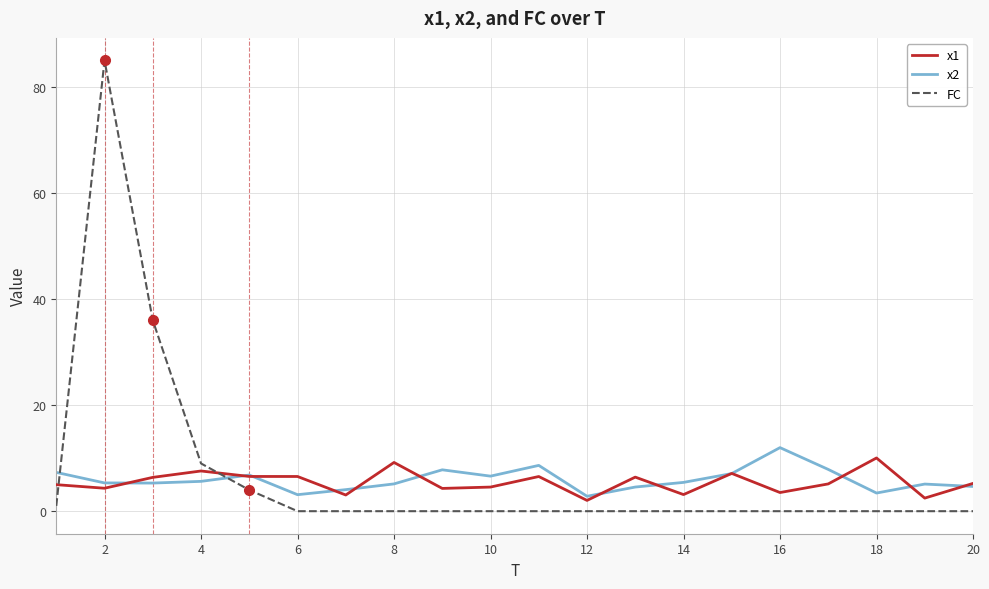

Which series has the widest spread of values?

FC